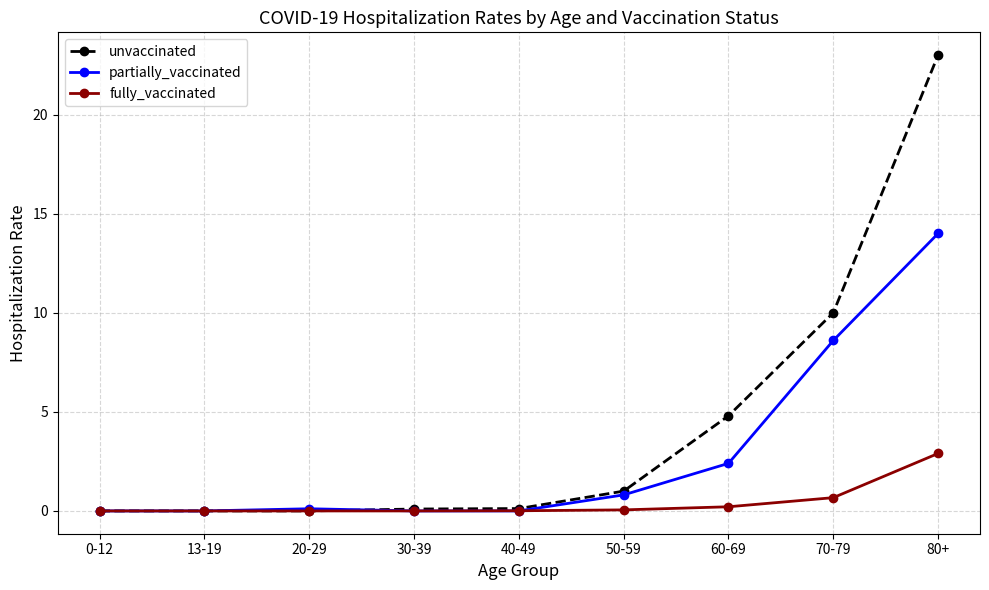

Does the chart display data point markers on the line(s)?

Yes